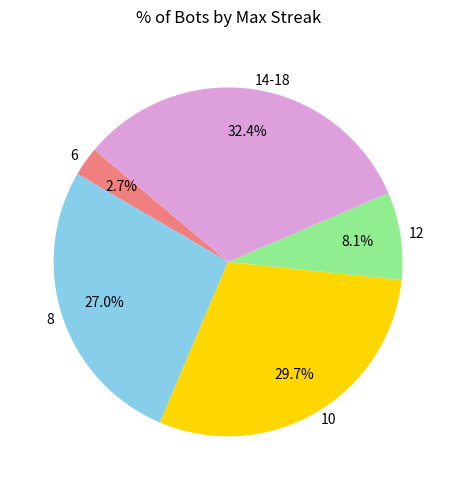

Rank the categories by value from lowest to highest.

6, 12, 8, 10, 14-18